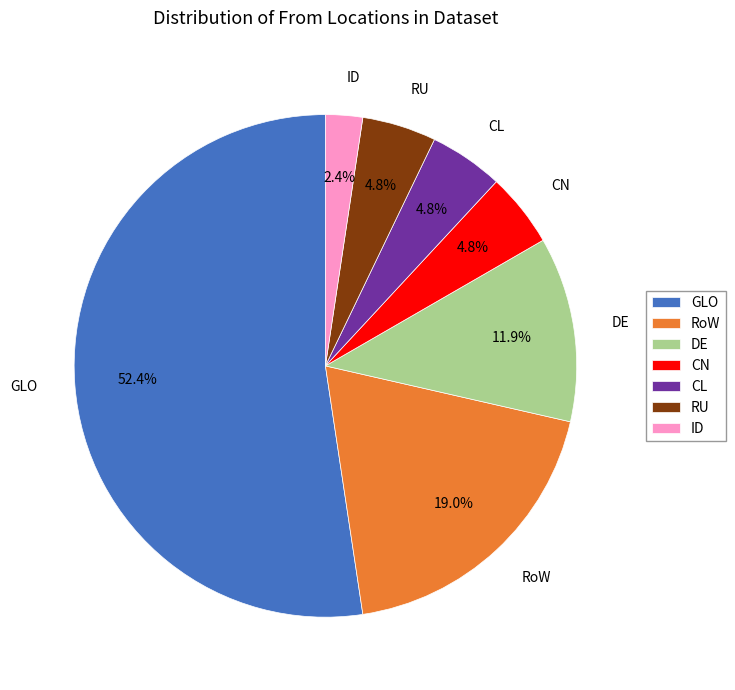

Which has a higher value, DE or RoW?

RoW